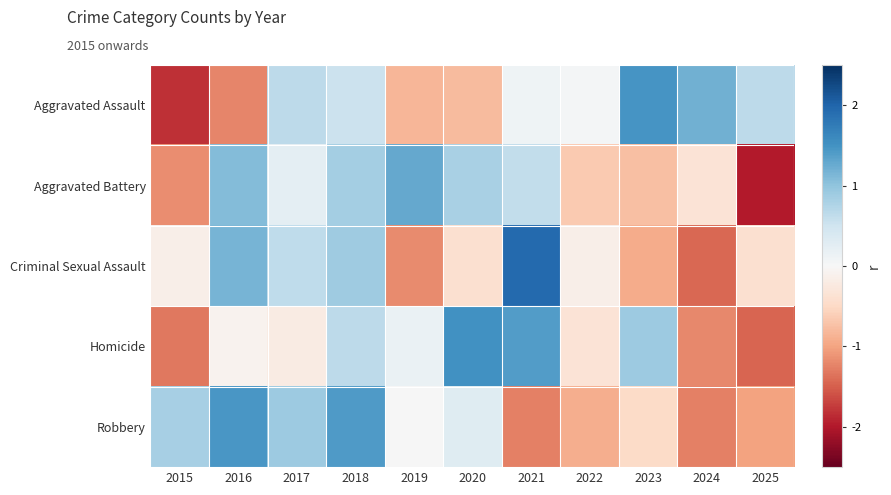

List the series in order of their peak value, lowest first.

Aggravated Battery, Robbery, Aggravated Assault, Homicide, Criminal Sexual Assault